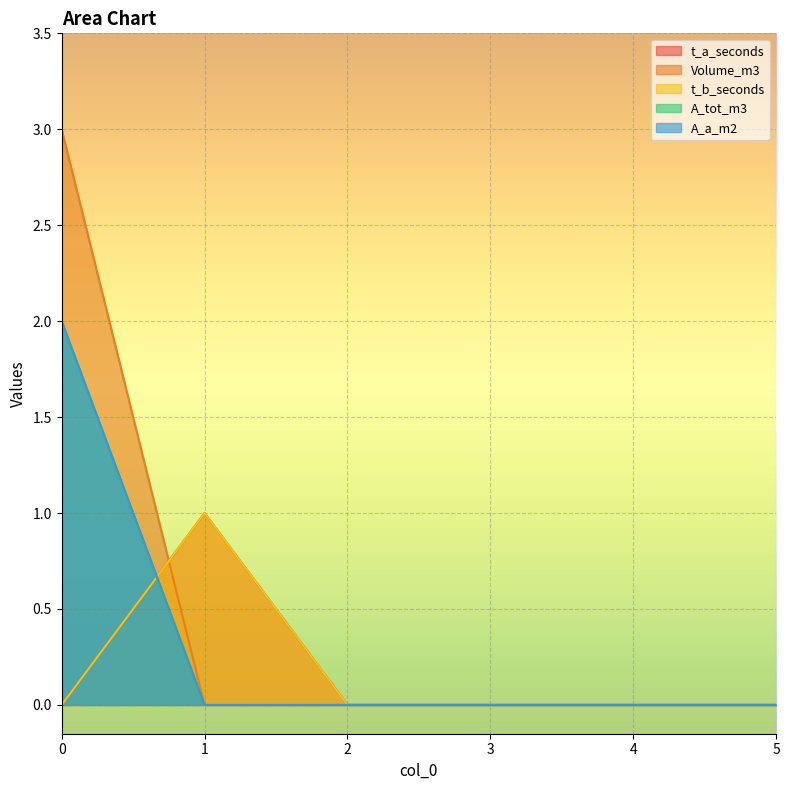

How many lines are shown in the chart?

5